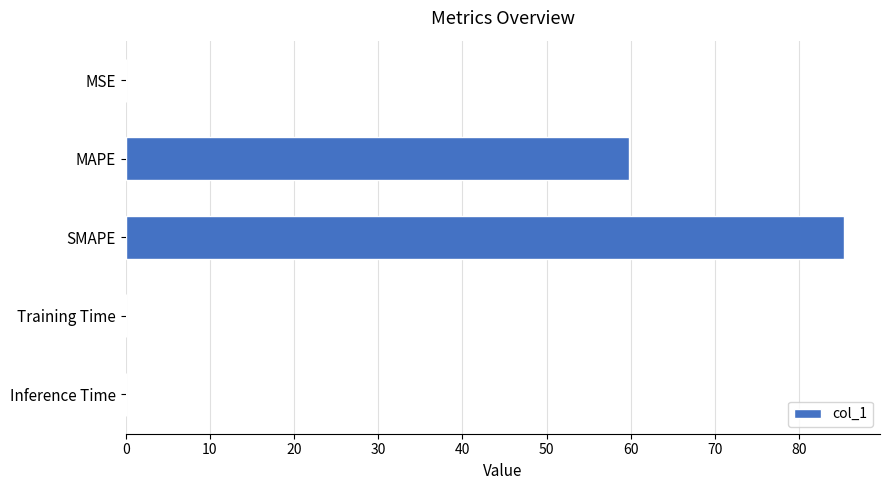

What is the sum of all values?

145.3